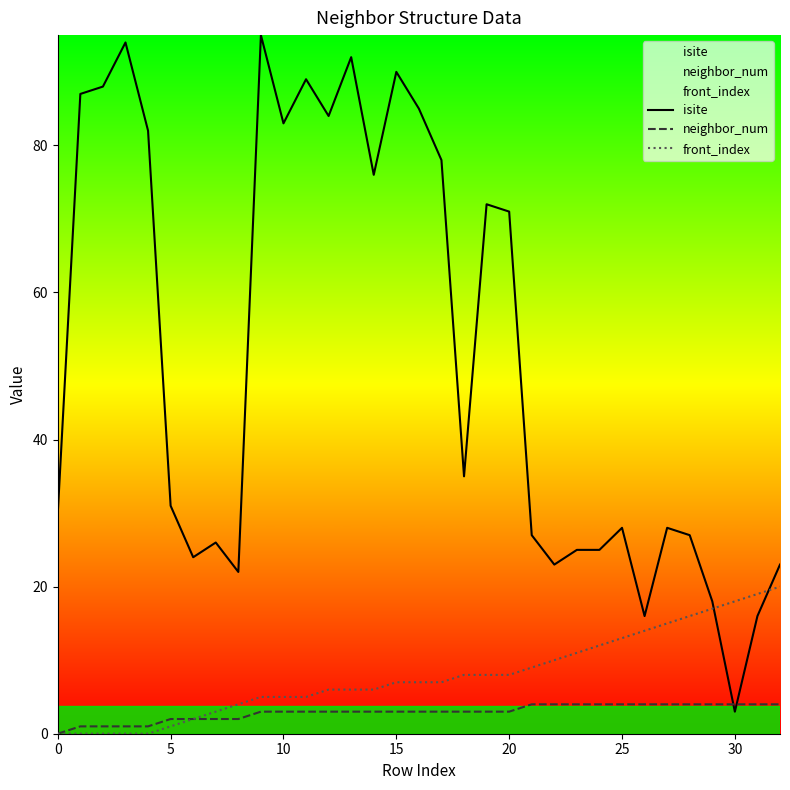

True or false: neighbor_num has a value of 5 at 20.

False